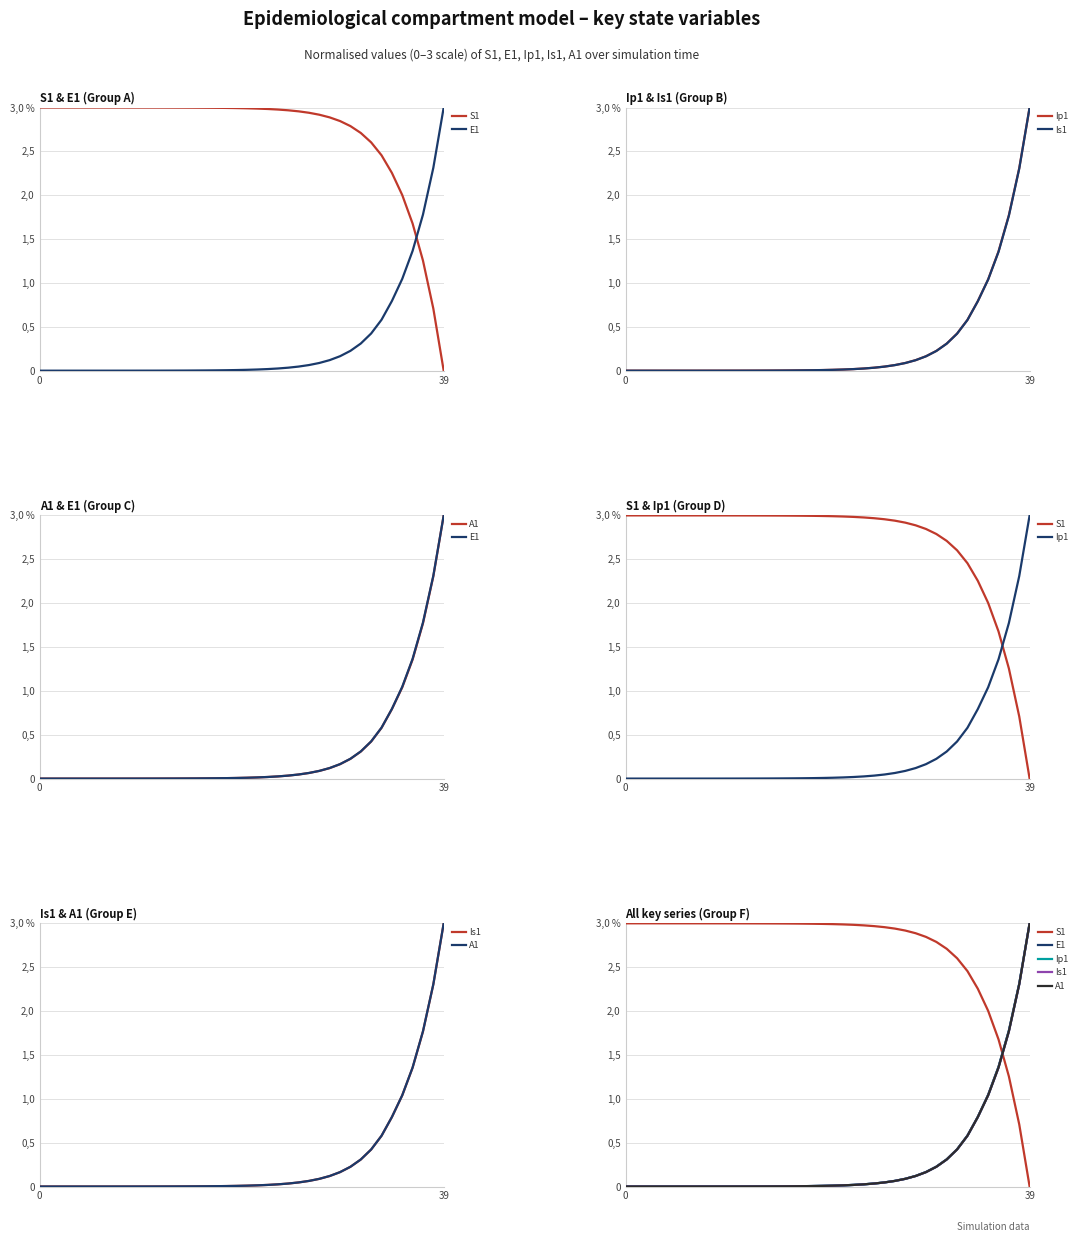

What is the label of the 33rd point from the right?

7